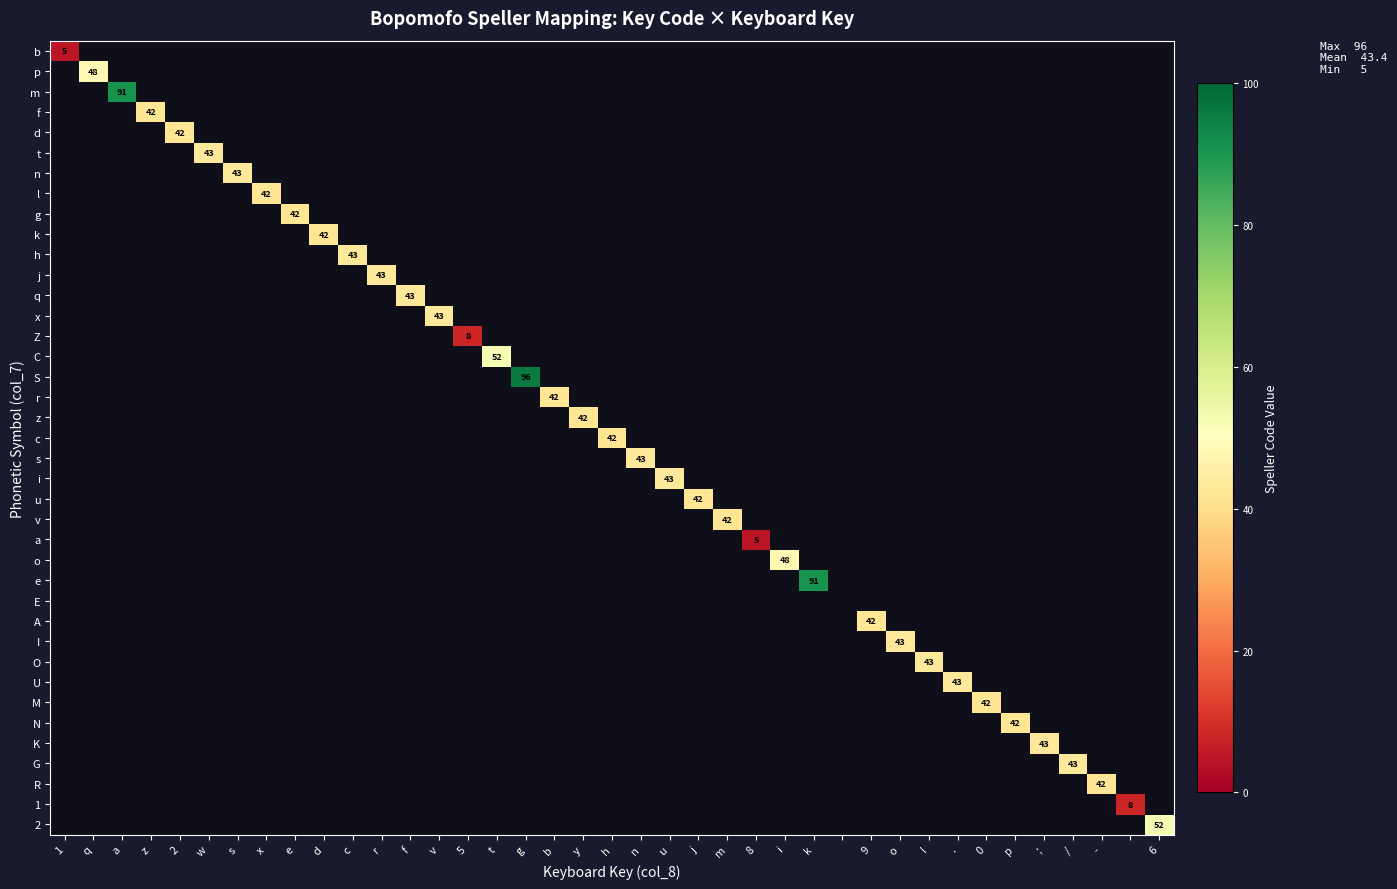

The value of x at v is 20. True or false?

False